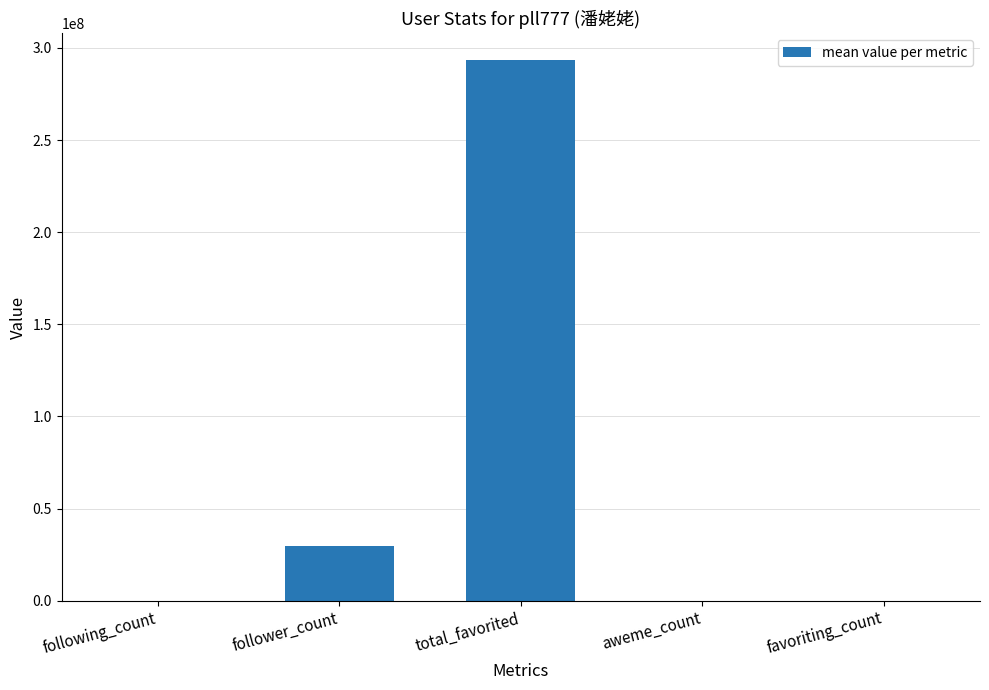

What is the approximate value at follower_count?

29891049